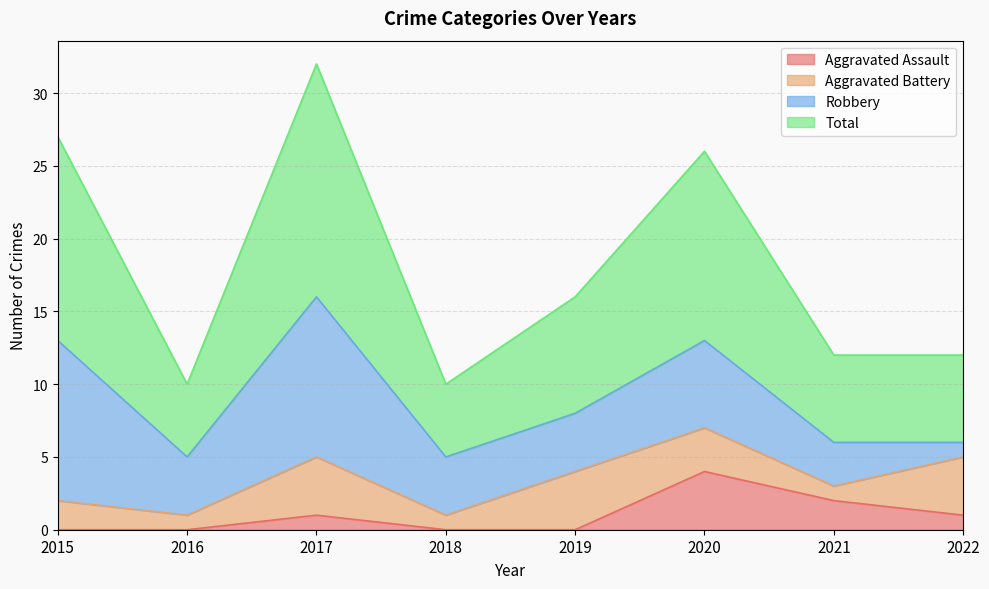

What is the average value of the Total series?

18